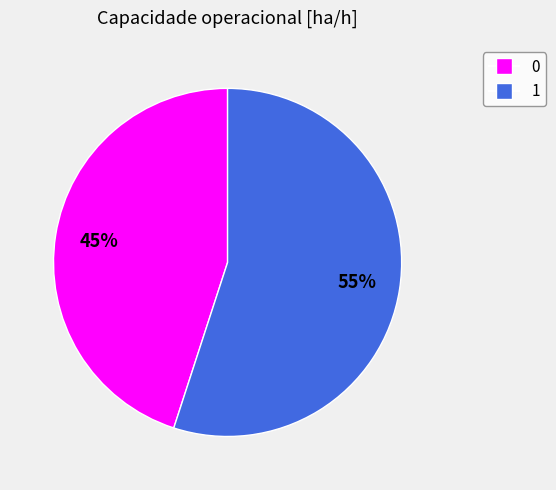

Is there a majority slice in this chart?

Yes